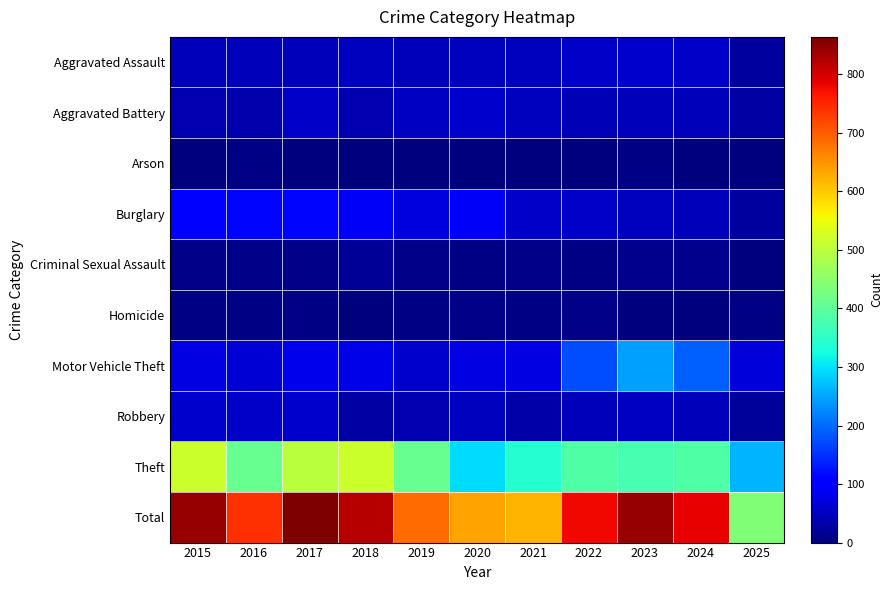

Reading right to left, what are all the values shown in this chart?

Aggravated Assault: 2025=26	2024=56	2023=59	2022=55	2021=50	2020=48	2019=44	2018=48	2017=44	2016=46	2015=46
Aggravated Battery: 2025=30	2024=46	2023=47	2022=42	2021=49	2020=59	2019=51	2018=39	2017=54	2016=37	2015=38
Arson: 2025=1	2024=2	2023=4	2022=3	2021=1	2020=2	2019=0	2018=3	2017=2	2016=4	2015=1
Burglary: 2025=25	2024=44	2023=48	2022=56	2021=57	2020=92	2019=72	2018=92	2017=114	2016=112	2015=98
Criminal Sexual Assault: 2025=2	2024=13	2023=11	2022=5	2021=9	2020=5	2019=7	2018=18	2017=7	2016=7	2015=7
Homicide: 2025=4	2024=1	2023=2	2022=9	2021=4	2020=10	2019=5	2018=3	2017=4	2016=5	2015=6
Motor Vehicle Theft: 2025=68	2024=190	2023=243	2022=175	2021=75	2020=75	2019=60	2018=78	2017=82	2016=67	2015=75
Robbery: 2025=21	2024=46	2023=53	2022=46	2021=32	2020=48	2019=38	2018=27	2017=60	2016=54	2015=59
Theft: 2025=261	2024=386	2023=377	2022=388	2021=341	2020=296	2019=409	2018=515	2017=497	2016=409	2015=515
Total: 2025=438	2024=784	2023=844	2022=779	2021=618	2020=635	2019=686	2018=823	2017=864	2016=741	2015=845